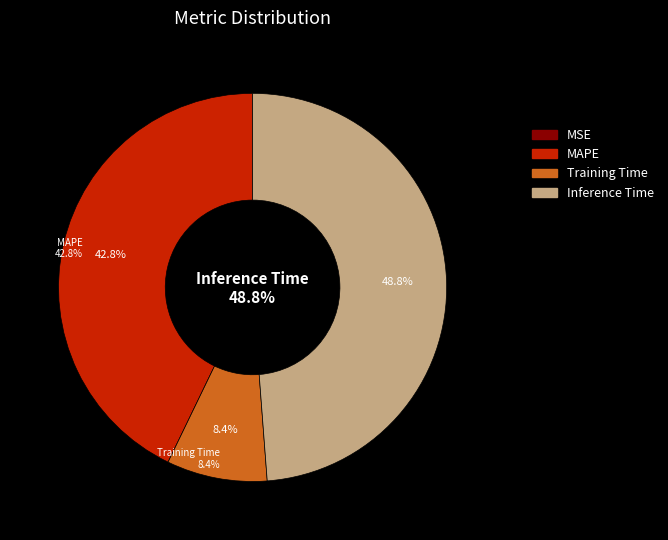

True or false: MAPE accounts for 34% of the total.

False